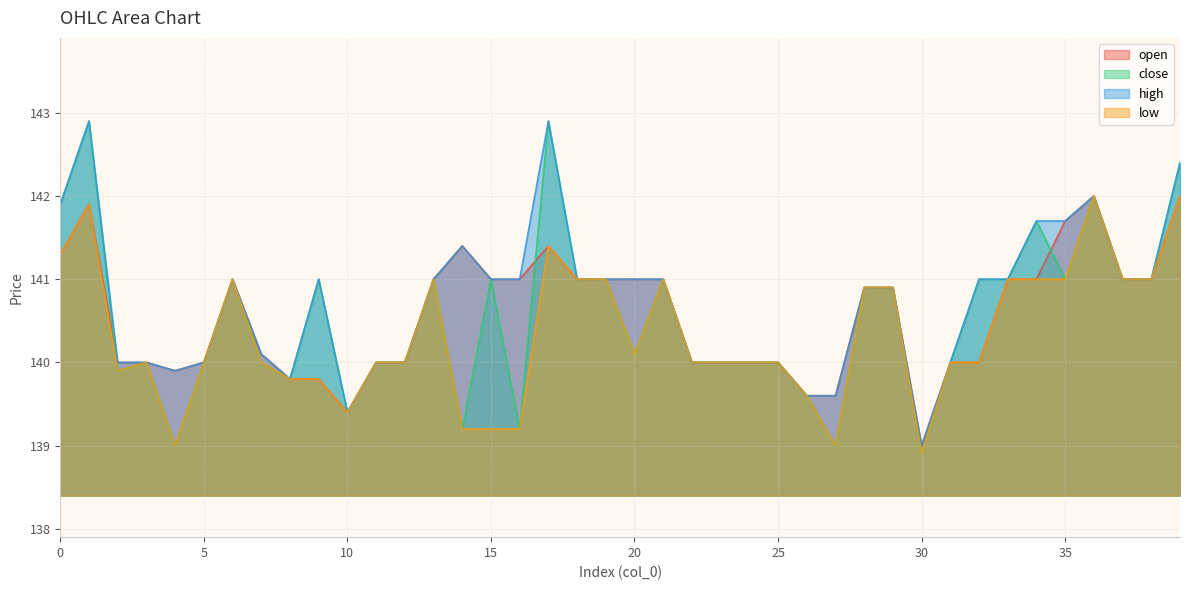

What is the value of the low point at the 27th from the left?

139.6